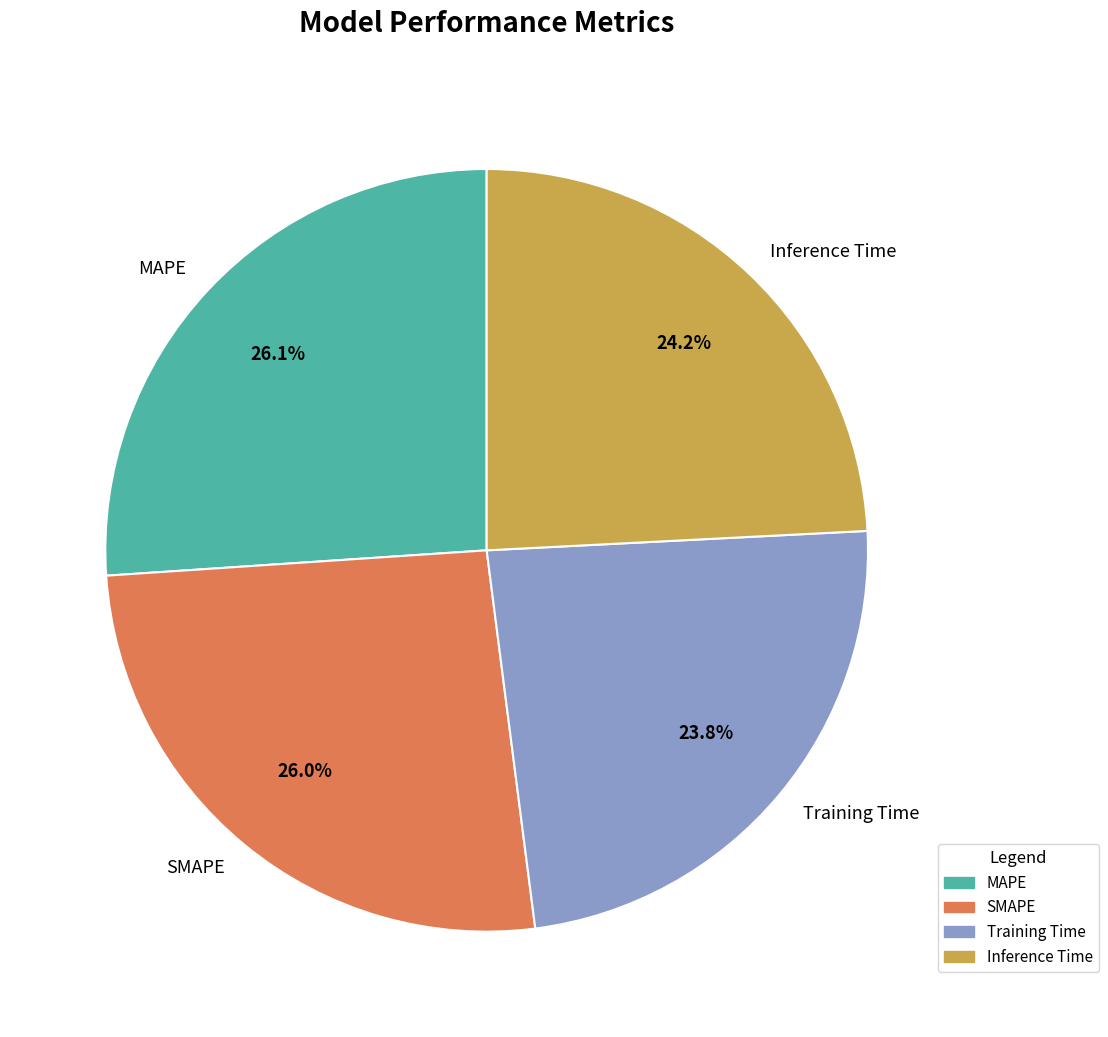

Combined, what portion of the pie is MAPE and SMAPE?

52.0%